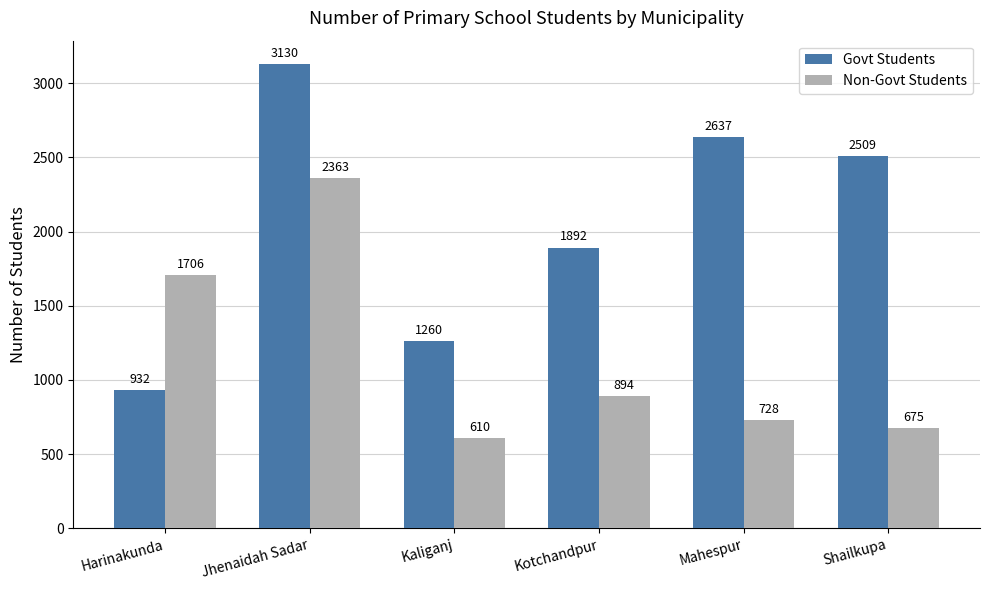

Reading left to right, extract all data points from this chart.

Govt Students: 932	3130	1260	1892	2637	2509
Non-Govt Students: 1706	2363	610	894	728	675